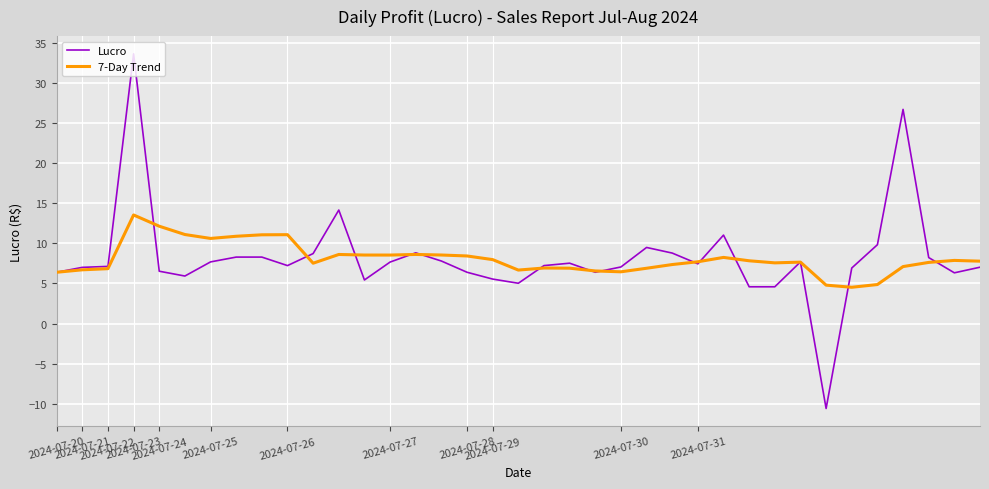

Which series has the widest spread of values?

Lucro